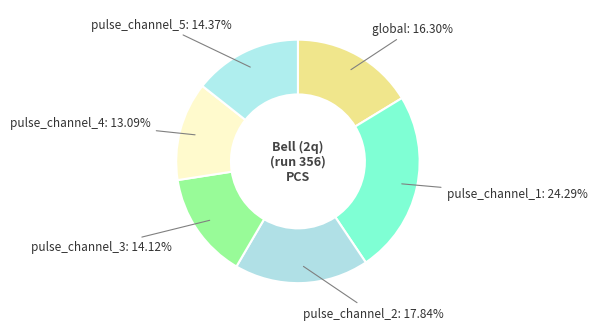

Which category has the biggest portion of the pie?

pulse_channel_1